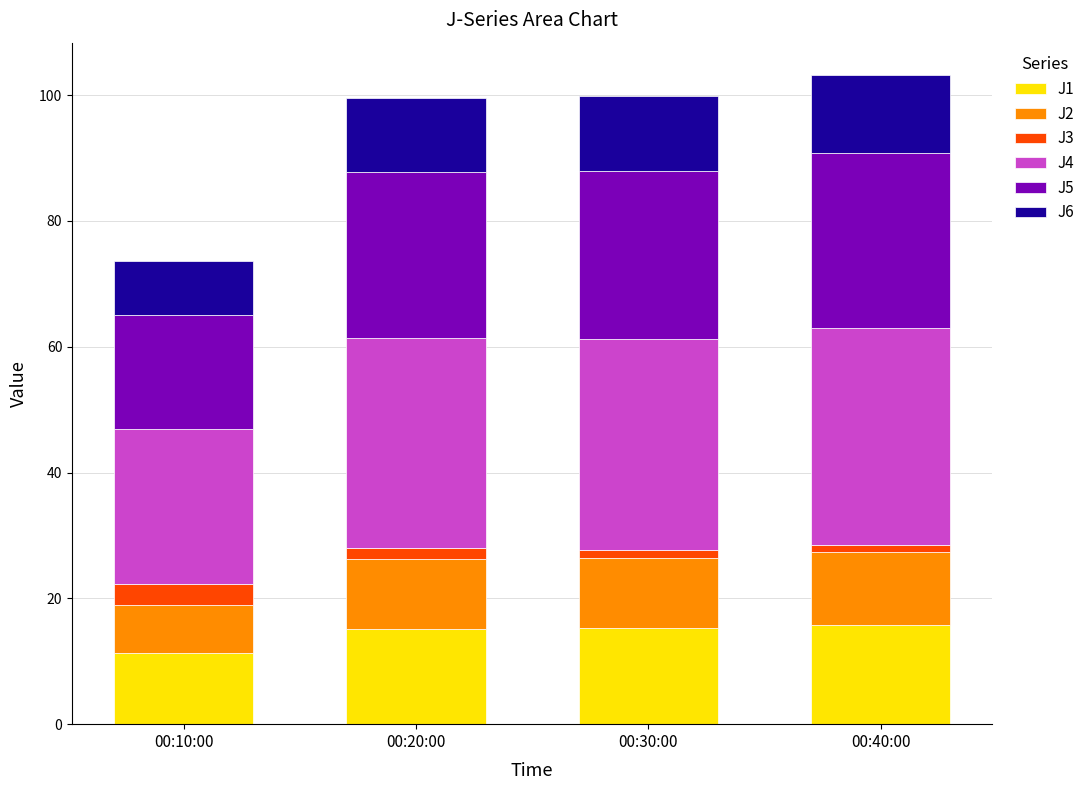

True or false: J1 has a value of 24.8 at 00:20:00.

False